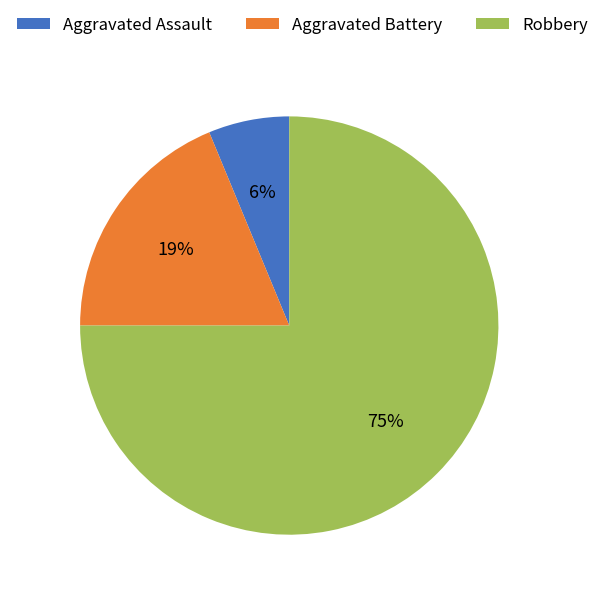

To the nearest percent, what percentage of the pie is Aggravated Assault?

6%